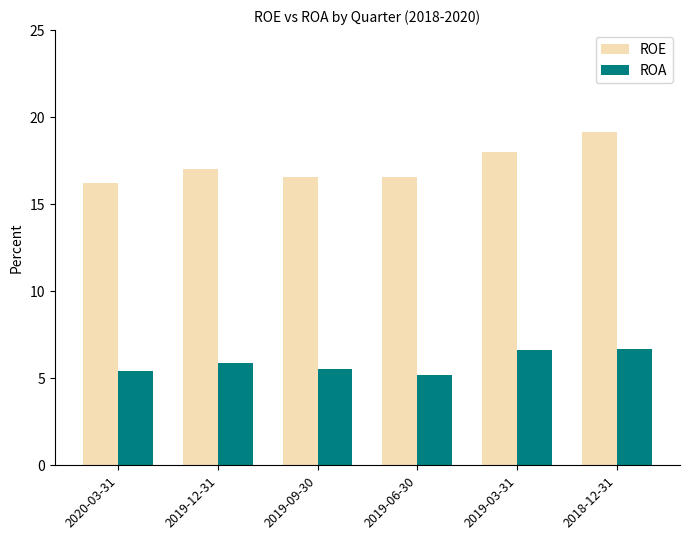

Does the chart contain any negative values?

No